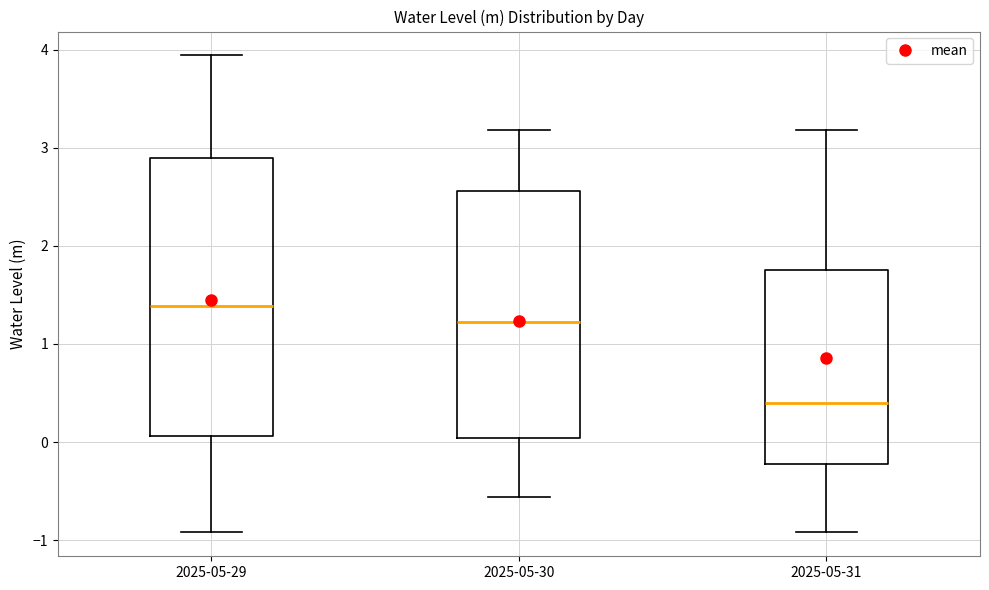

Reading left to right, read every box against the y-axis: the position of its median line, the range the box covers, and the ends of its whiskers. The values are not printed on the chart, so give them approximately, as read against the axis.

2025-05-29: median 1.4, box 0.1 to 2.9, whiskers -0.9 to 3.9
2025-05-30: median 1.2, box 0.0 to 2.6, whiskers -0.6 to 3.2
2025-05-31: median 0.4, box -0.2 to 1.8, whiskers -0.9 to 3.2